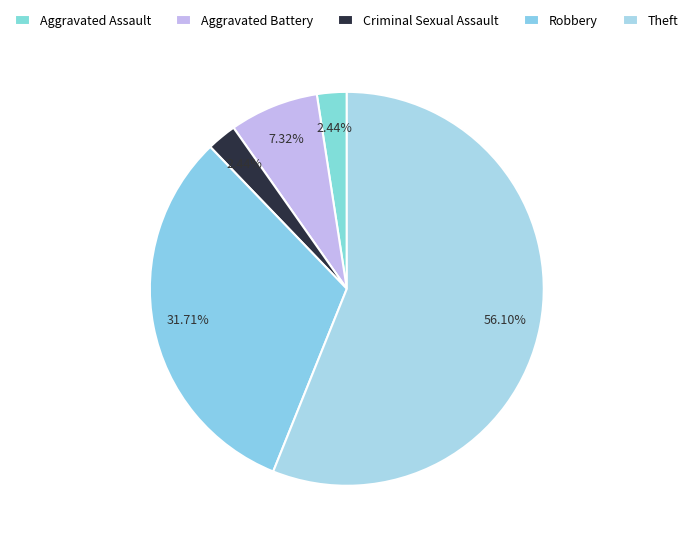

Which category has the biggest portion of the pie?

Theft